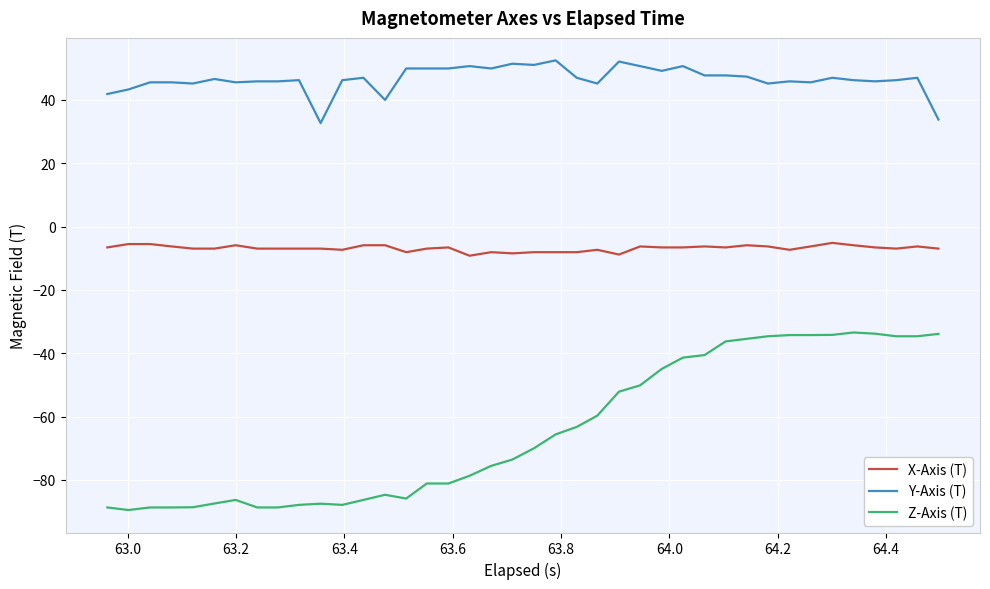

Which series has the largest total across all categories?

Y-Axis (T)